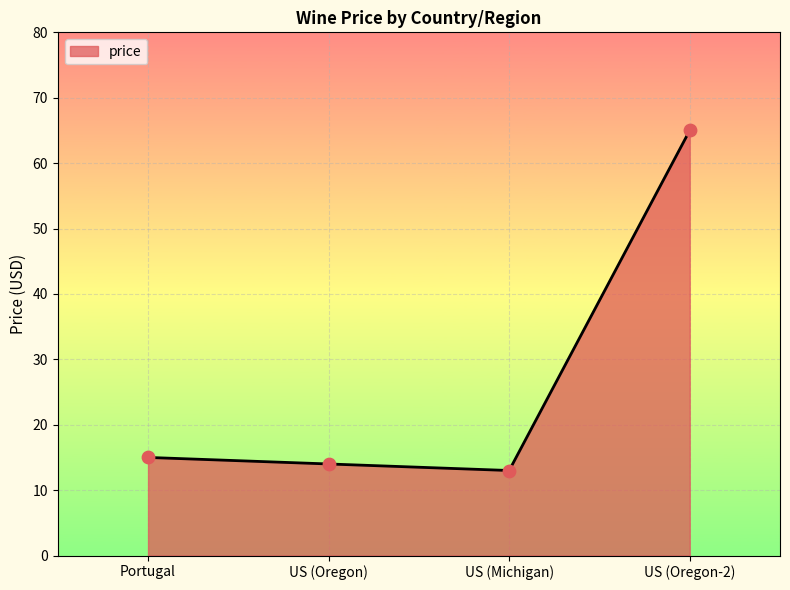

What is the change in value from Portugal to US (Oregon-2)?

+50